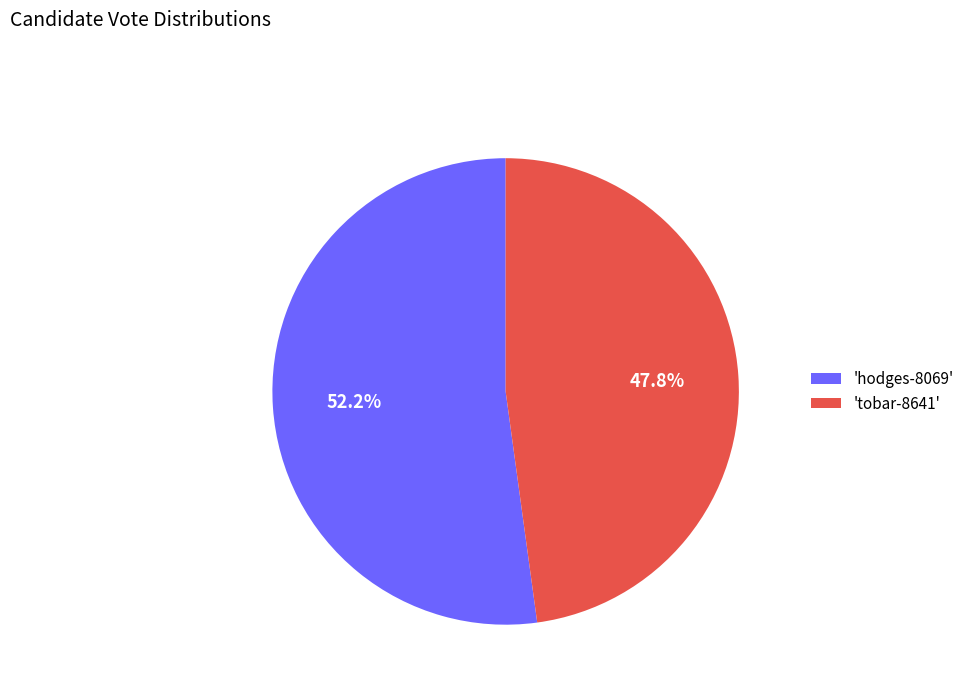

What is the smallest slice in the pie chart?

'tobar-8641'